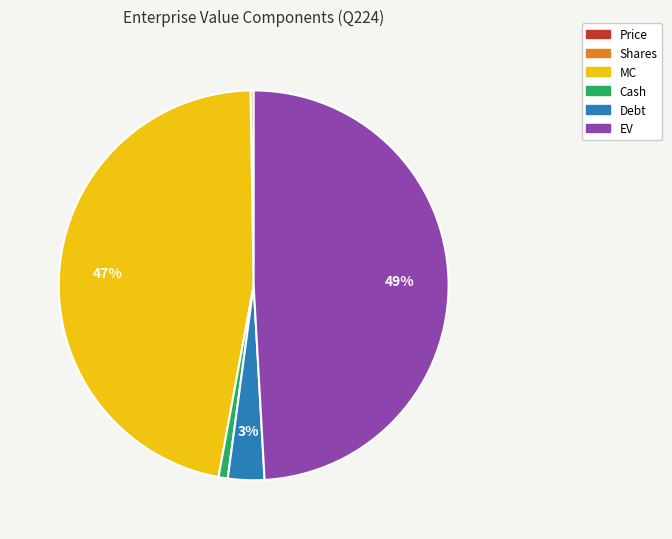

To the nearest percent, what is the combined percentage of Cash and MC?

48%